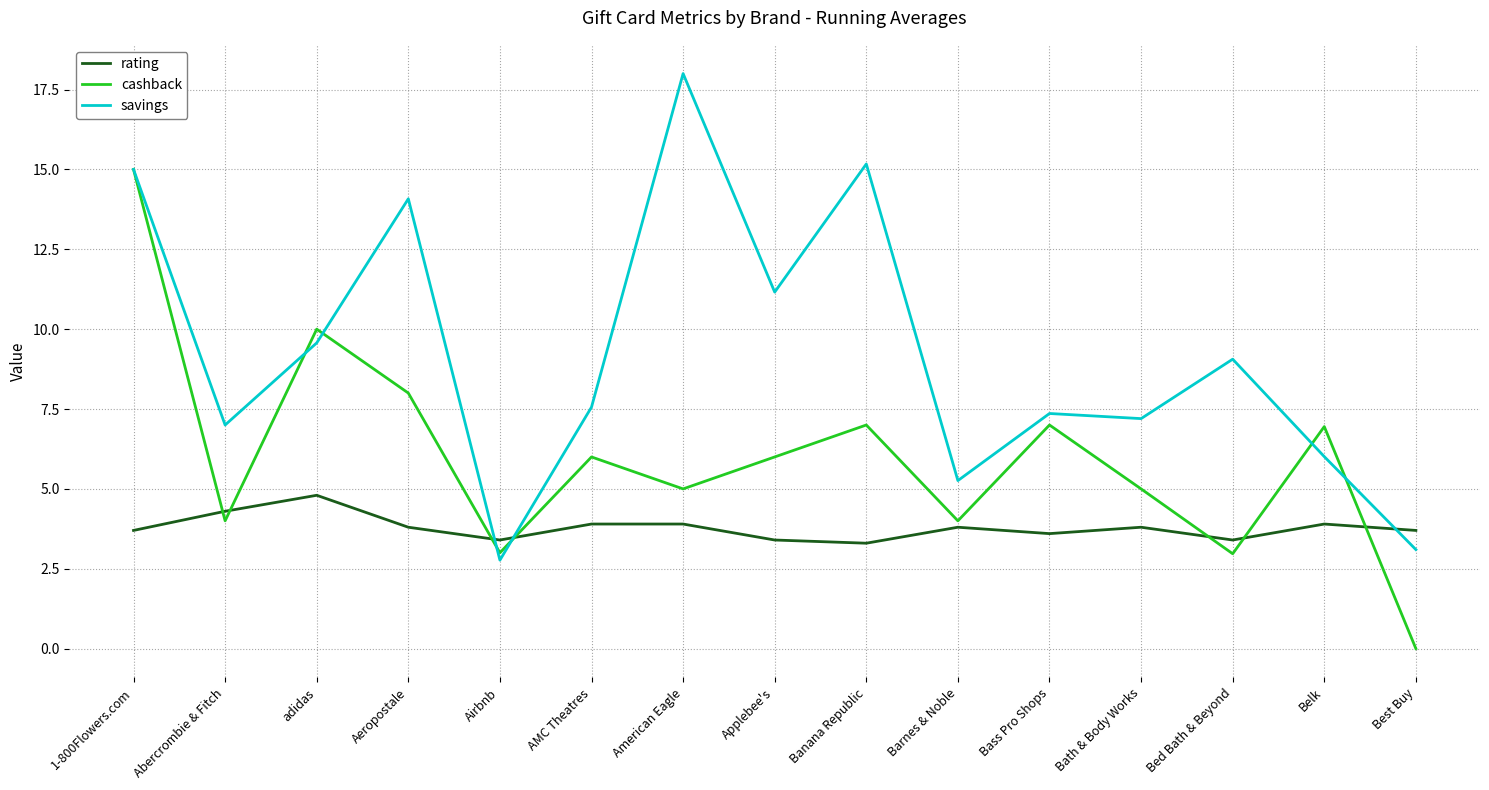

How many intersections are there between cashback and rating?

7